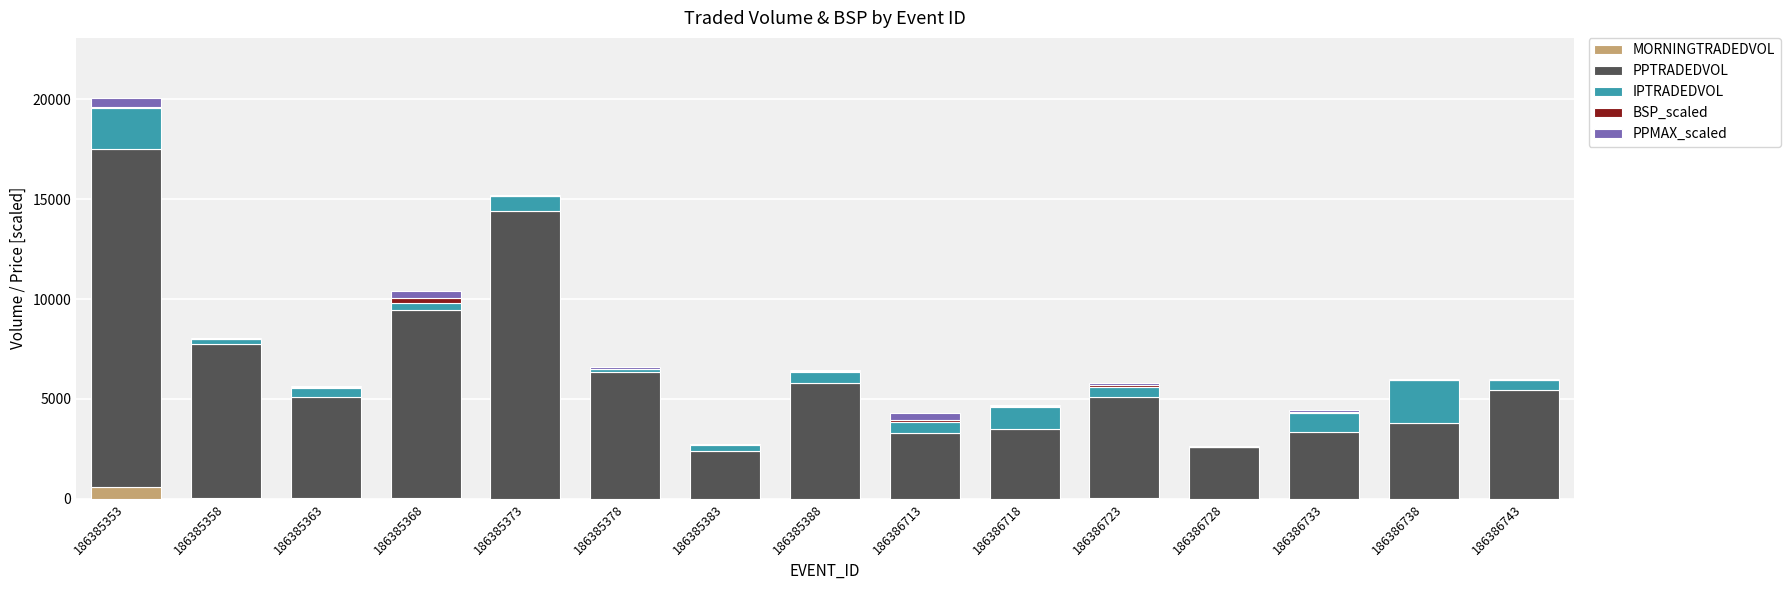

At which category is the sum across all series the highest?

186385353